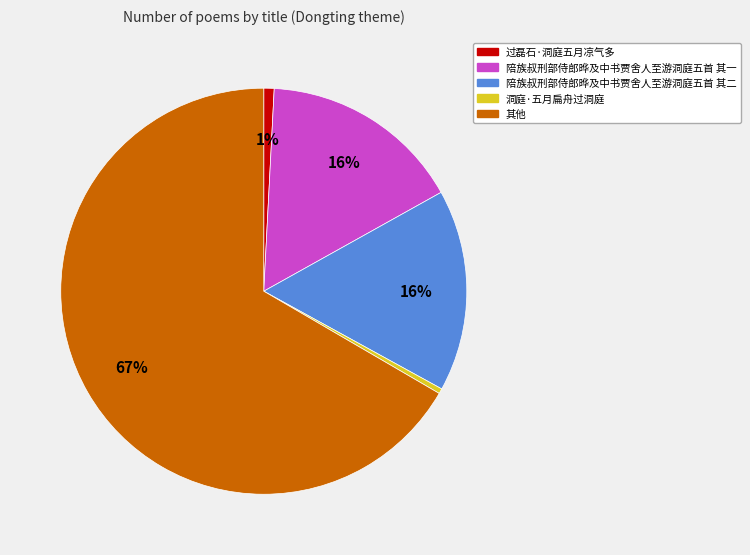

How many slices are in this pie chart?

5